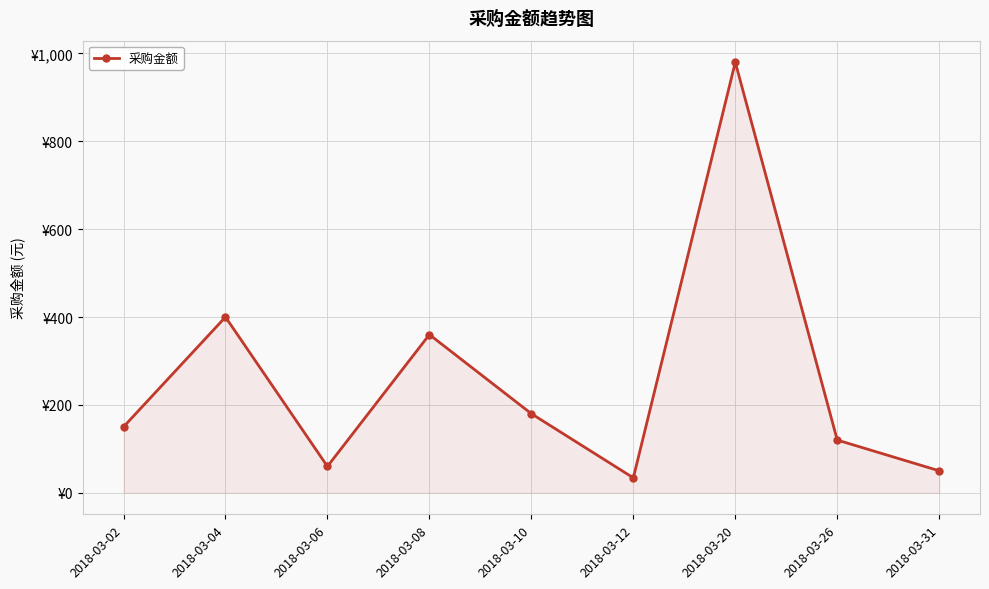

Is it true that the value at 2018-03-31 is 86?

False